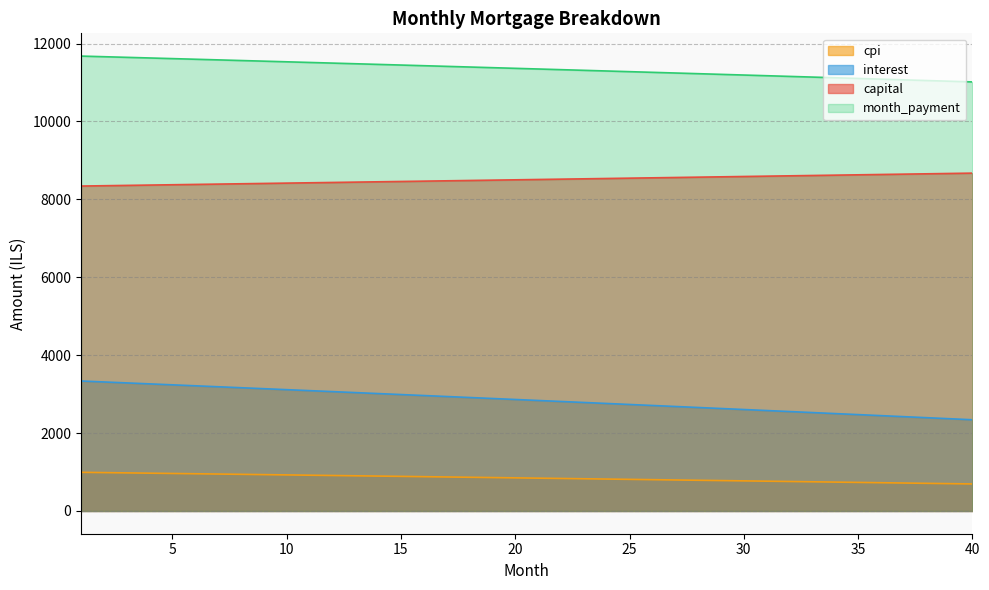

What is the spread (max minus min) of values at 11?

10596.4